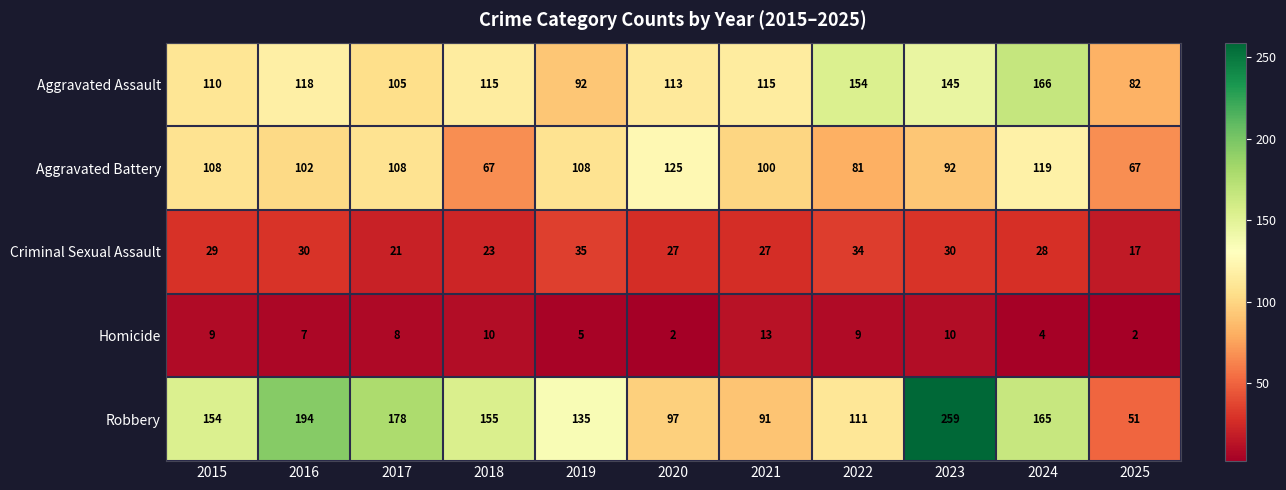

Which series has the largest range (max minus min)?

Robbery